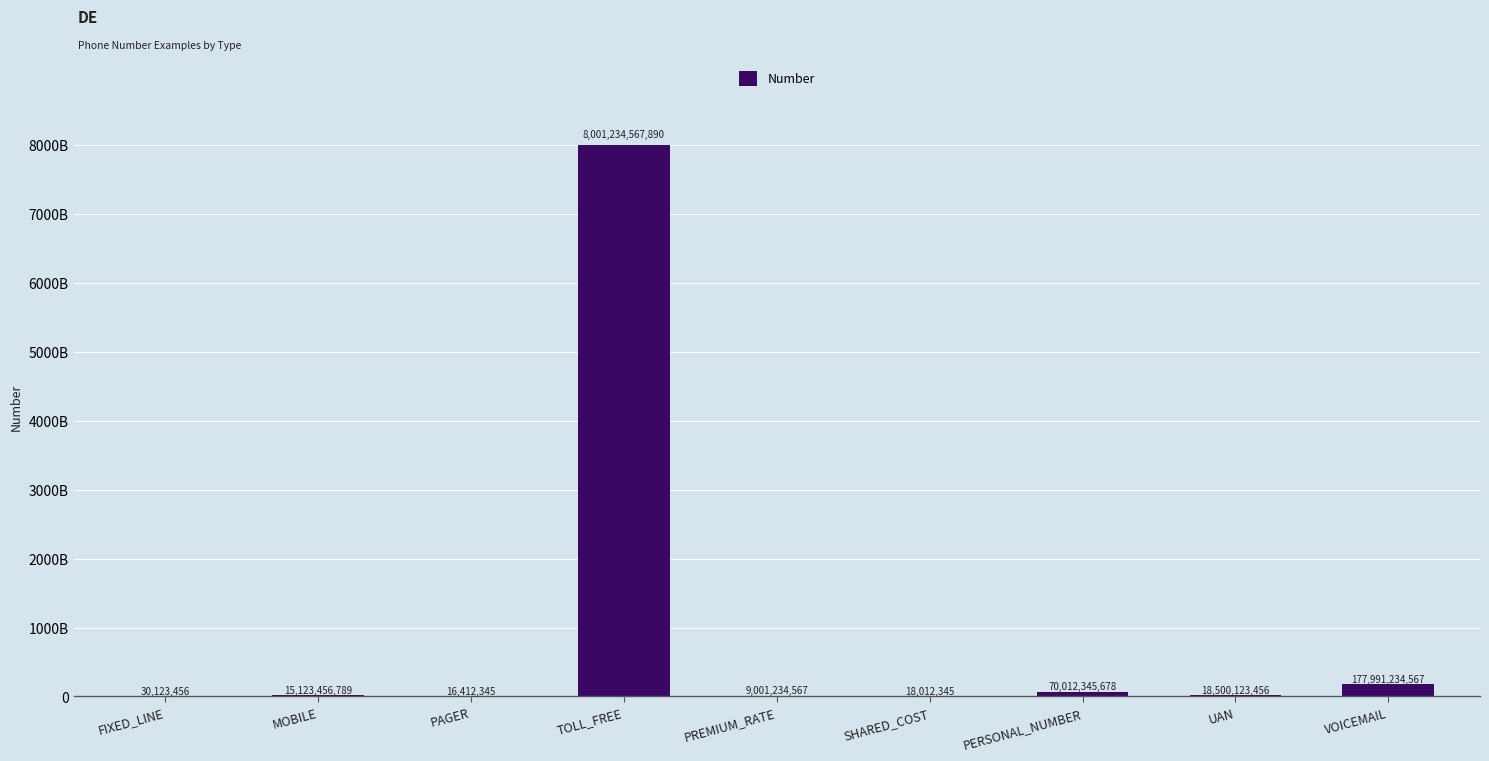

Read the value at FIXED_LINE.

30123456